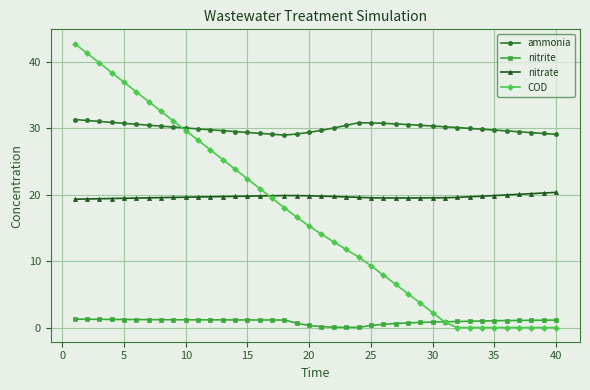

What is the value of the nitrite point at the 2nd from the left?

1.3